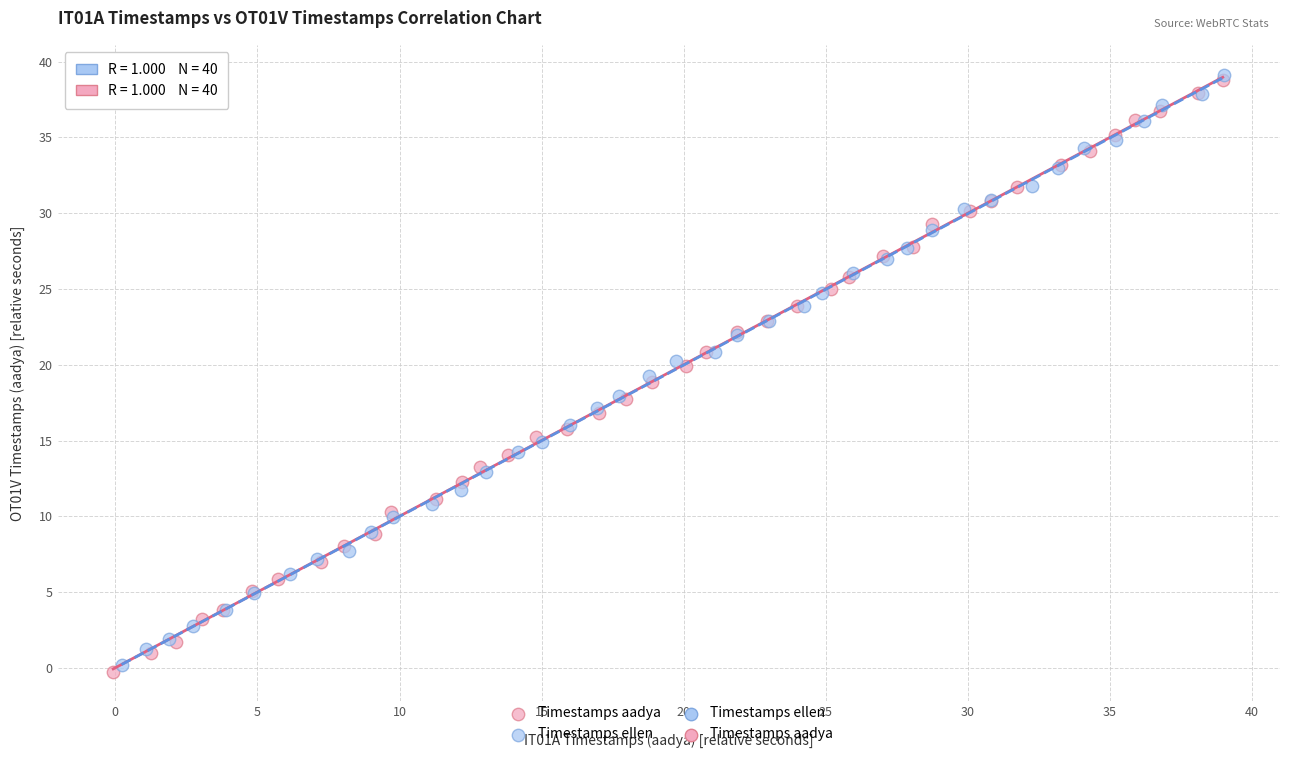

Which series reaches the maximum Y coordinate?

Timestamps ellen